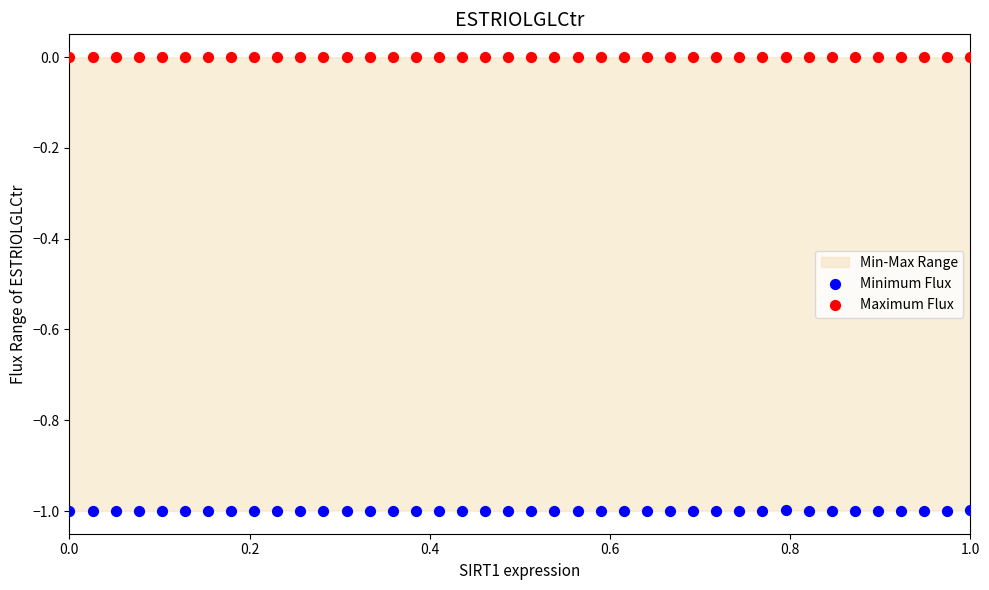

Across all data points, what is the range of X values (max minus min)?

1.0